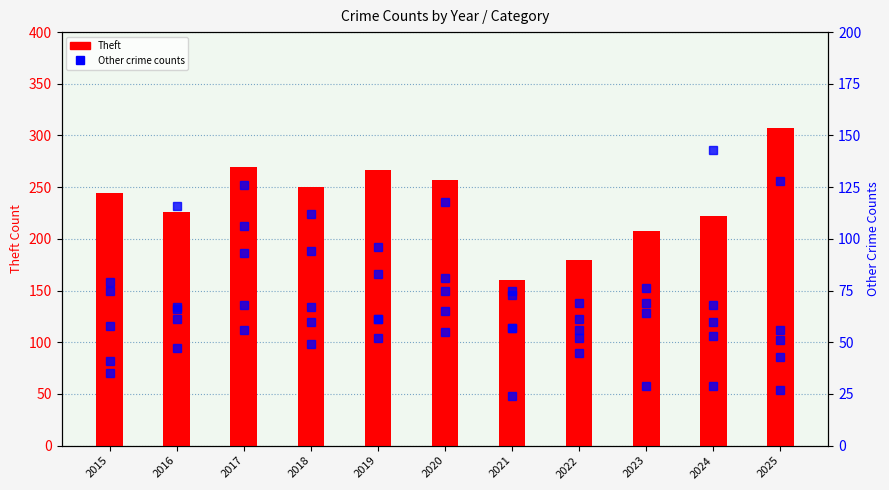

What is the maximum value shown in the chart?

307